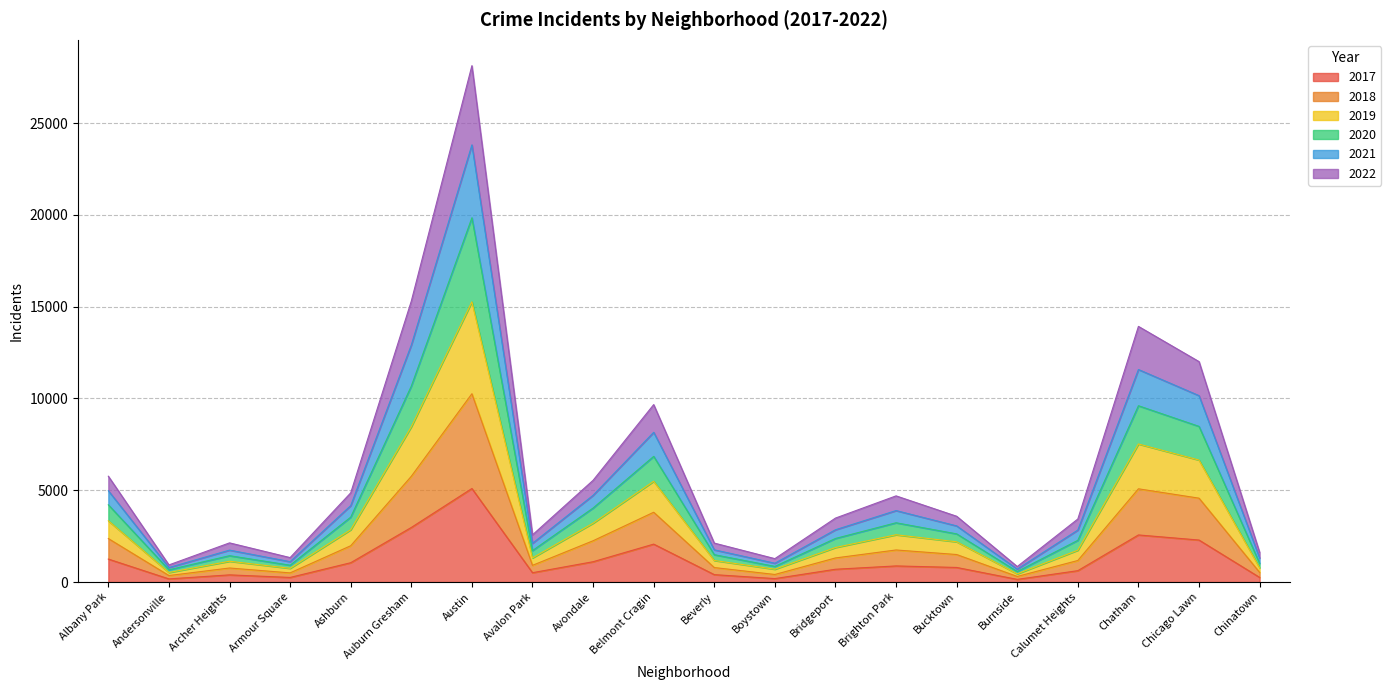

At which category is the sum across all series the highest?

Austin